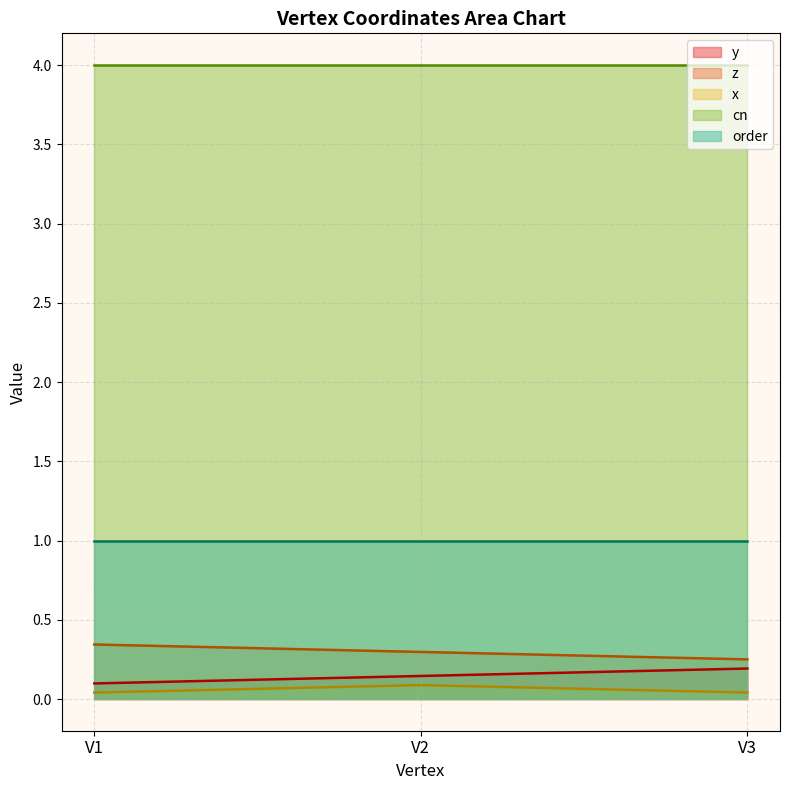

Count the number of categories in the chart.

3